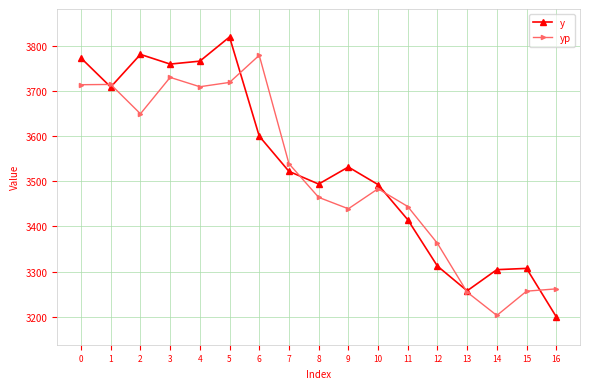

At how many categories does at least one series exceed 3221?

17